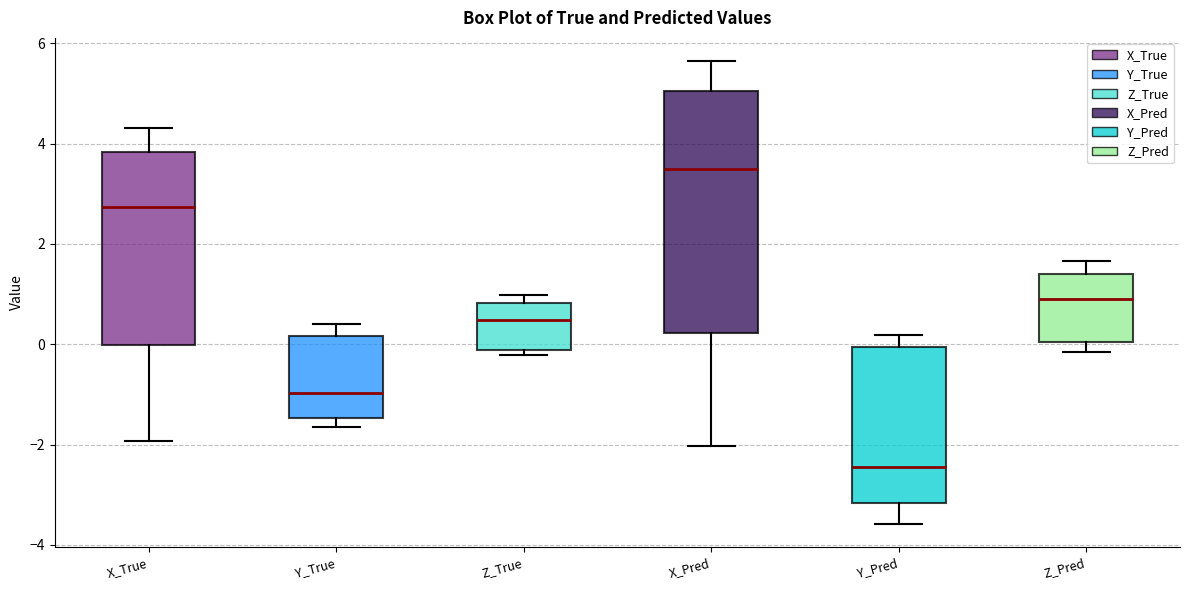

Reading left to right, read every box against the y-axis: the position of its median line, the range the box covers, and the ends of its whiskers. The values are not printed on the chart, so give them approximately, as read against the axis.

X_True: median 2.8, box 0.0 to 3.8, whiskers -2.0 to 4.4
Y_True: median -1.0, box -1.4 to 0.2, whiskers -1.6 to 0.4
Z_True: median 0.4, box -0.2 to 0.8, whiskers -0.2 (just below the box's lower edge) to 1.0
X_Pred: median 3.4, box 0.2 to 5.0, whiskers -2.0 to 5.6
Y_Pred: median -2.4, box -3.2 to 0.0, whiskers -3.6 to 0.2
Z_Pred: median 1.0, box 0.0 to 1.4, whiskers -0.2 to 1.6